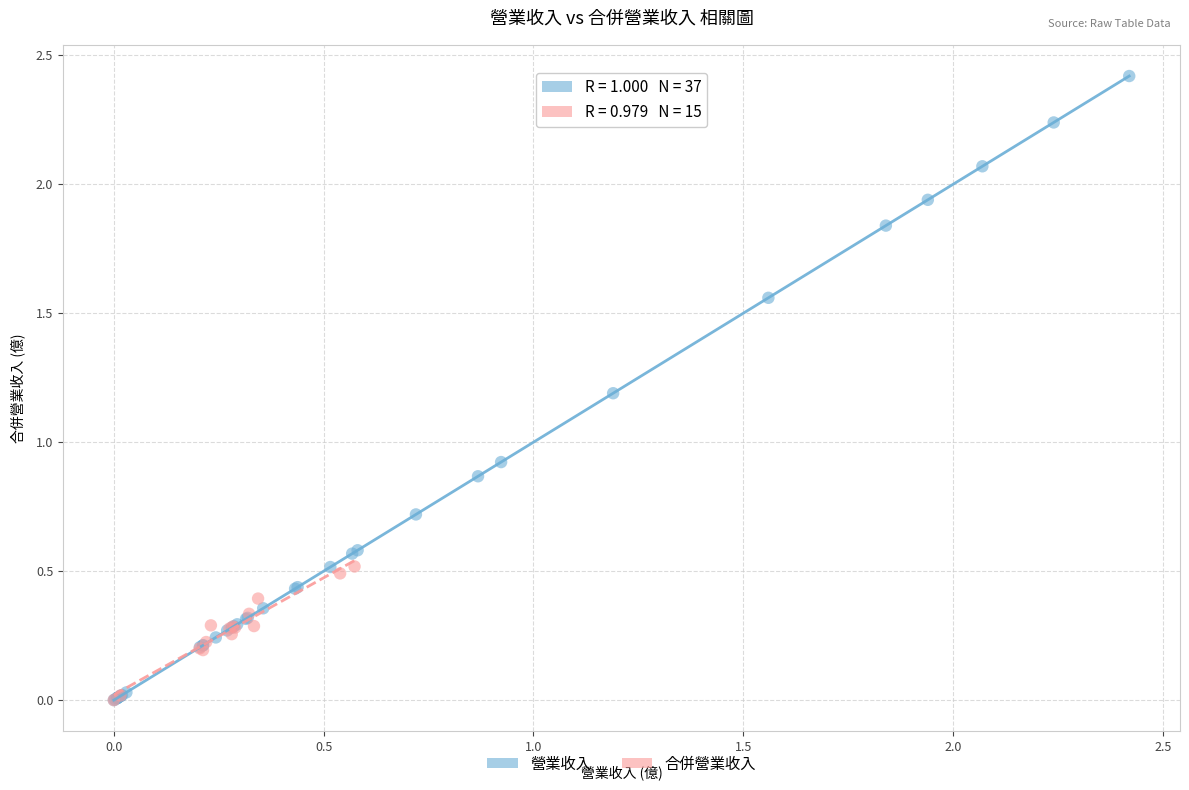

Which series contains the highest Y value?

營業收入